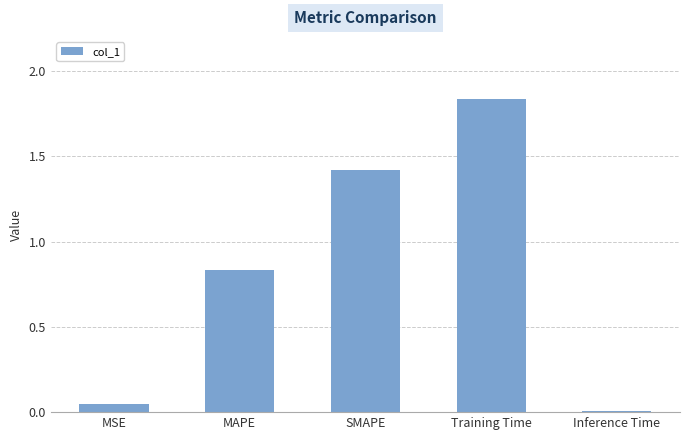

How many categories are shown in the chart?

5